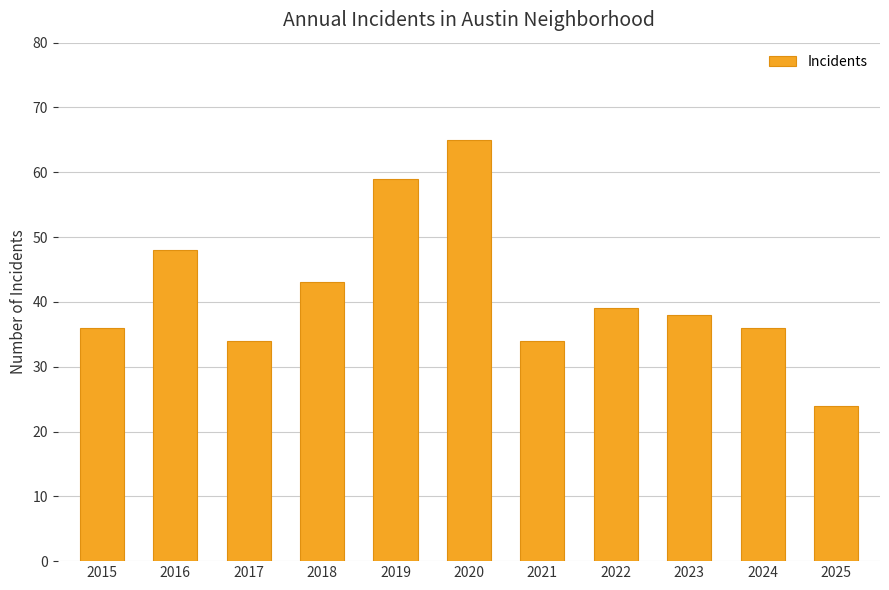

The chart shows a value of 65 at 2020. True or false?

True